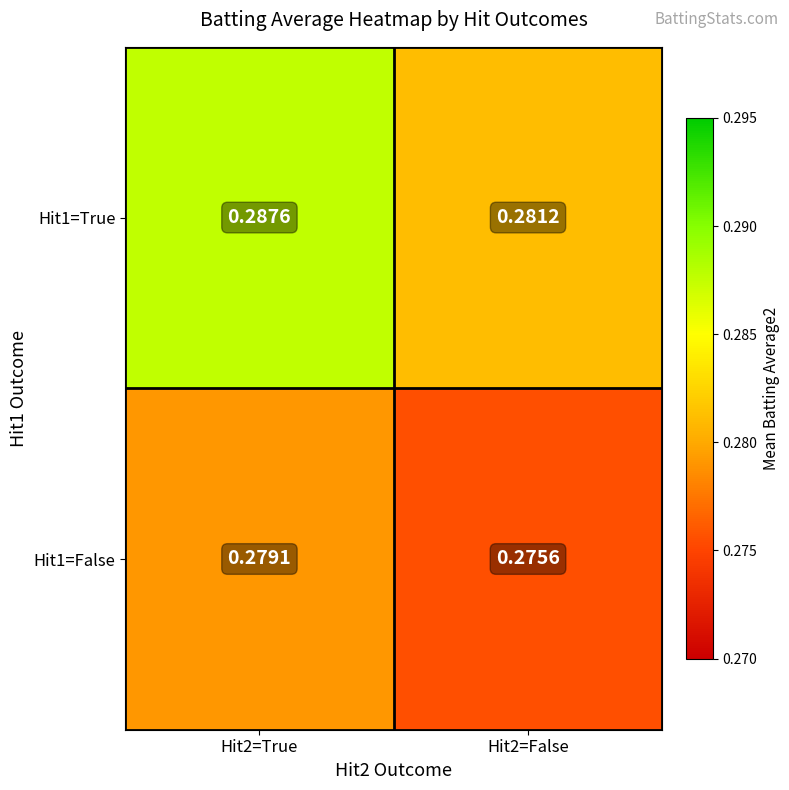

List the series in order of their peak value, highest first.

Hit1=True, Hit1=False